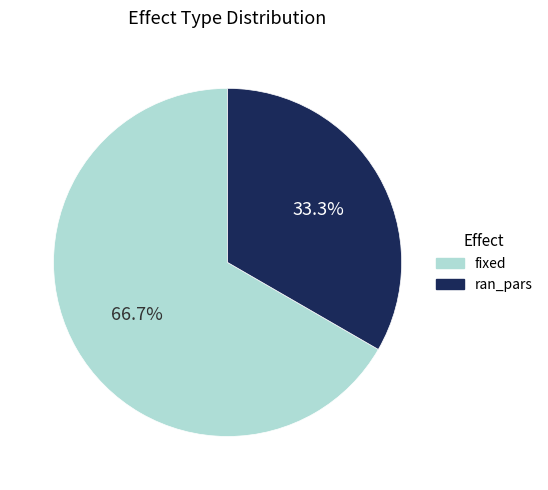

Approximately how many times larger is the value at fixed compared to ran_pars?

2.0